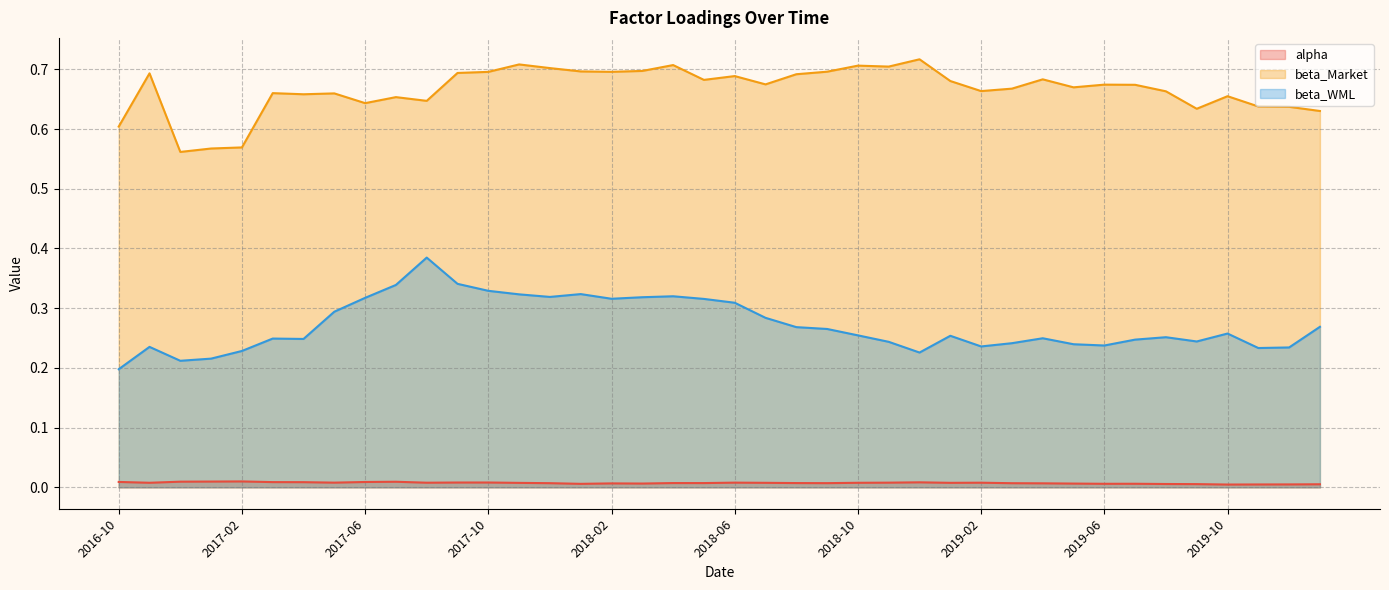

Count the number of categories in the chart.

40